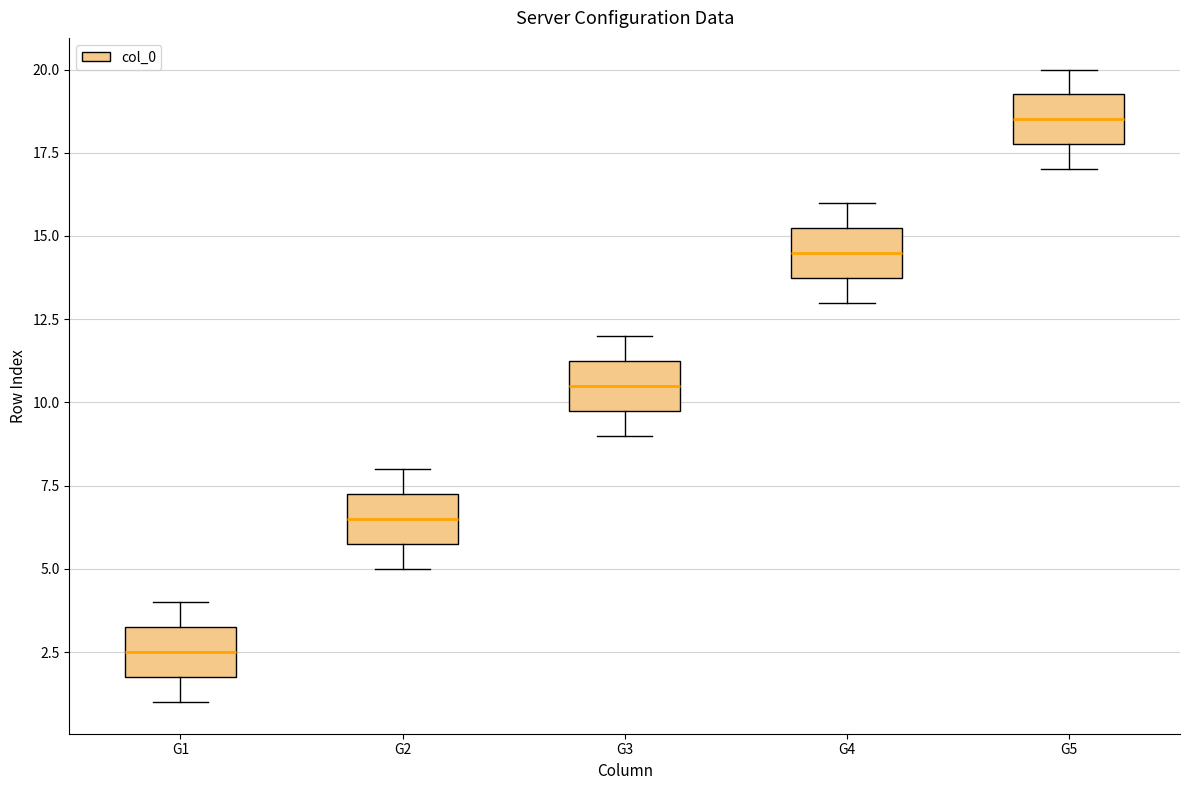

Which box's median line is the lowest?

G1